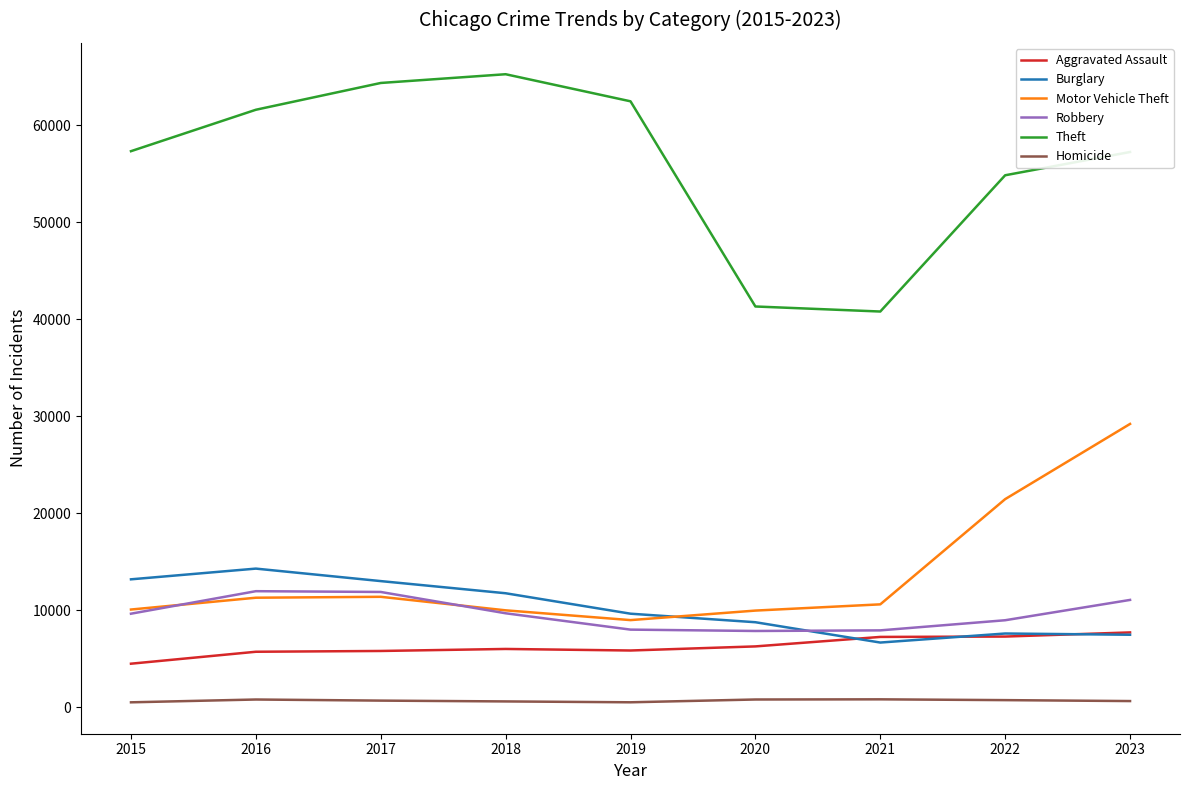

Rank the series by their maximum value, from lowest to highest.

Homicide, Aggravated Assault, Robbery, Burglary, Motor Vehicle Theft, Theft